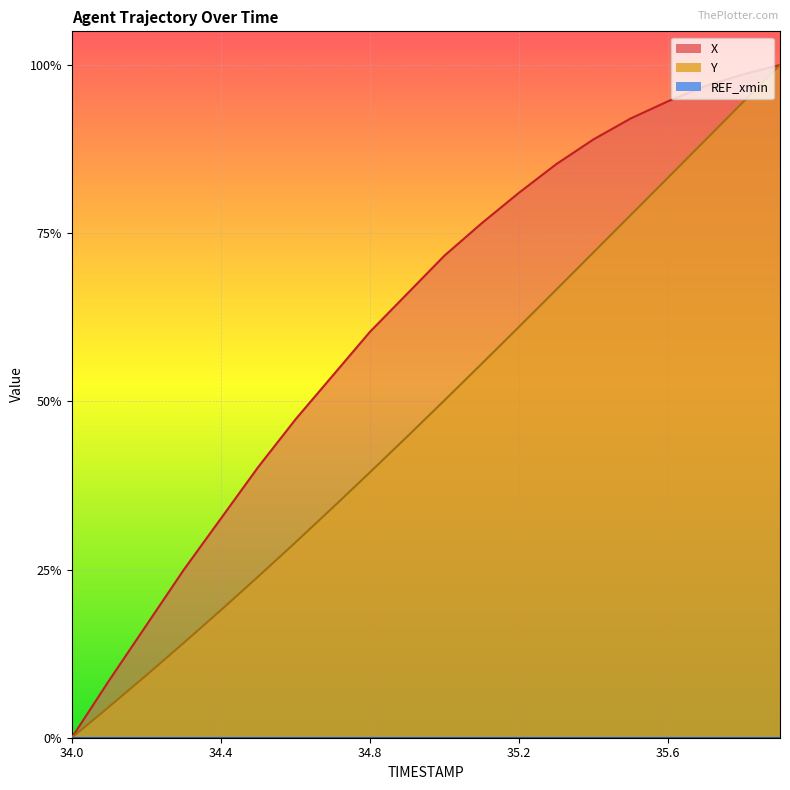

Which series changed the most between 34.8 and 35.5?

Y